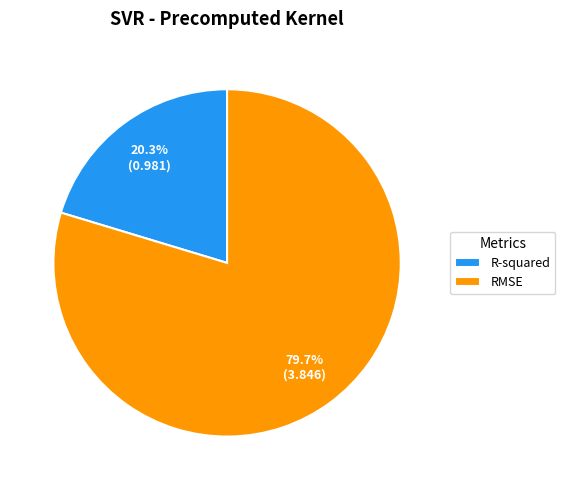

To the nearest percent, what percentage of the pie is RMSE?

80%